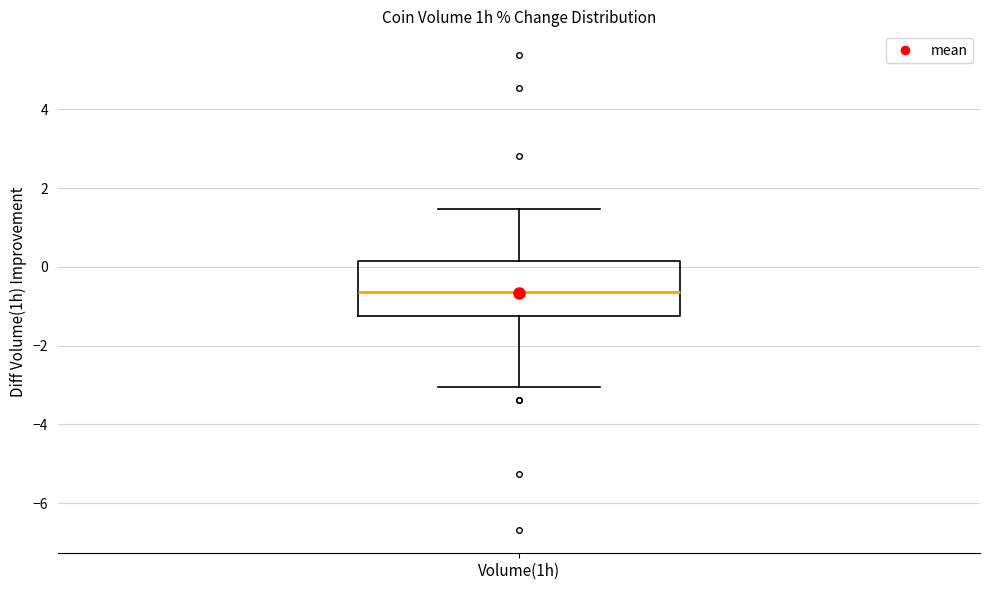

Read this box plot against the y-axis: the position of the median line, the range covered by the box, and the ends of both whiskers. The values are not printed on the chart, so give them approximately, as read against the axis.

median -0.6, box -1.2 to 0.2, whiskers -3.0 to 1.4